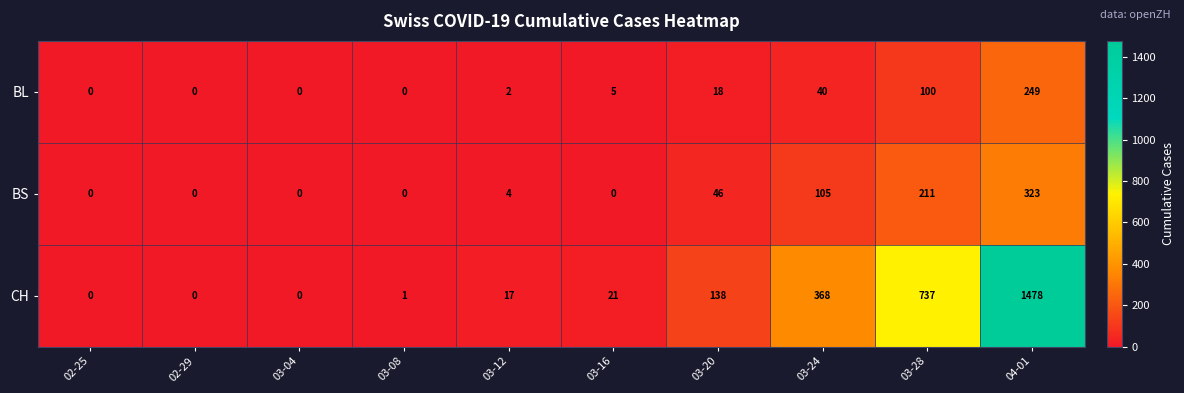

Rank the series by their maximum value, from lowest to highest.

BL, BS, CH